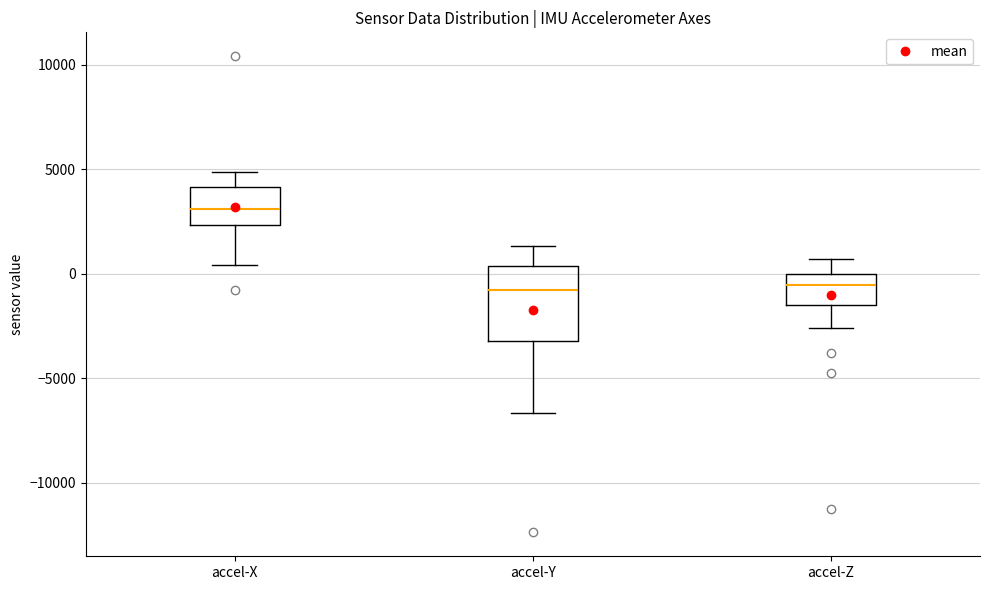

Which box's median line is the highest?

accel-X